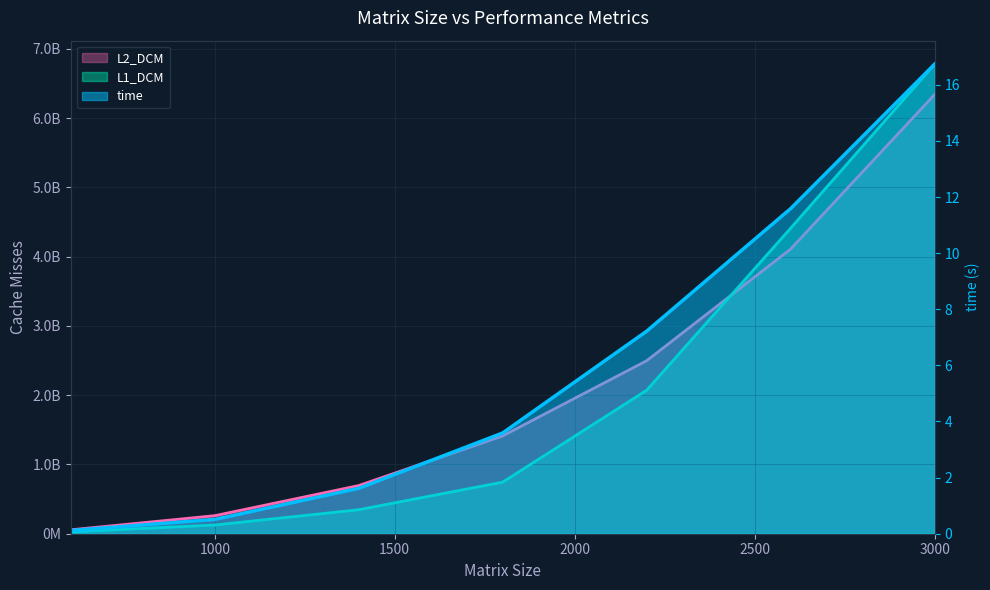

Is it true that L2_DCM equals 8347087535.2 at 3000?

False